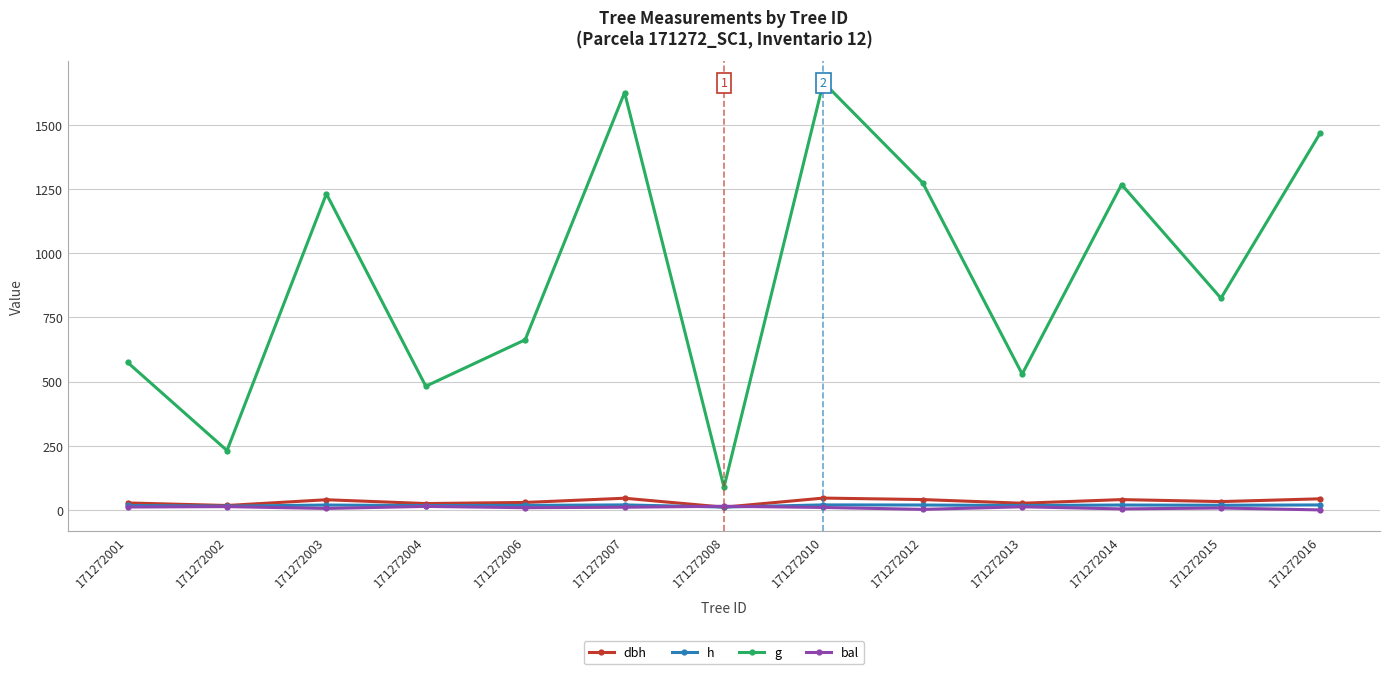

True or false: g and h intersect in this chart.

False